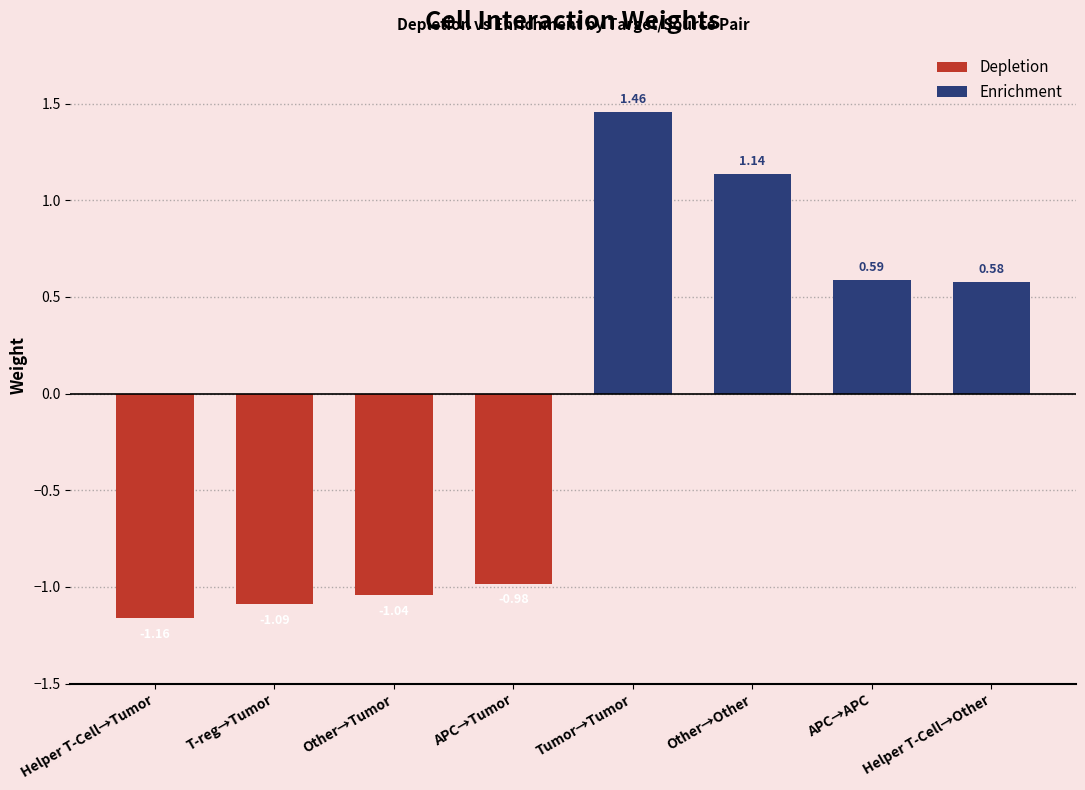

Rank the series by their average value, from highest to lowest.

Enrichment, Depletion